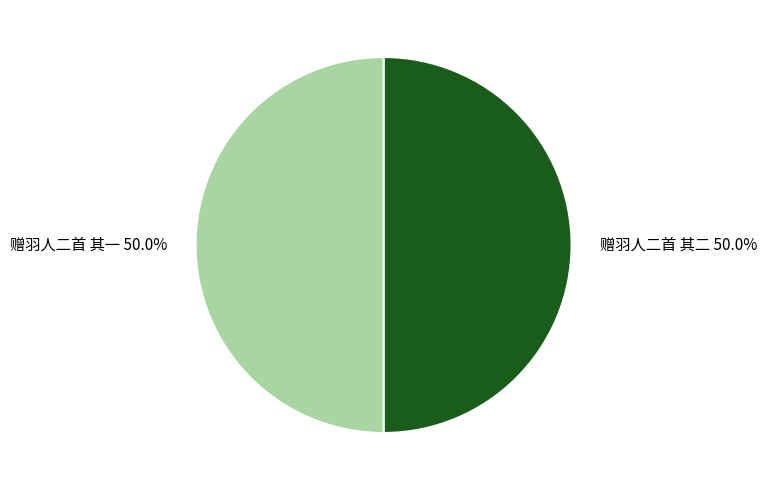

What percentage is NOT represented by 赠羽人二首 其一?

50.0%